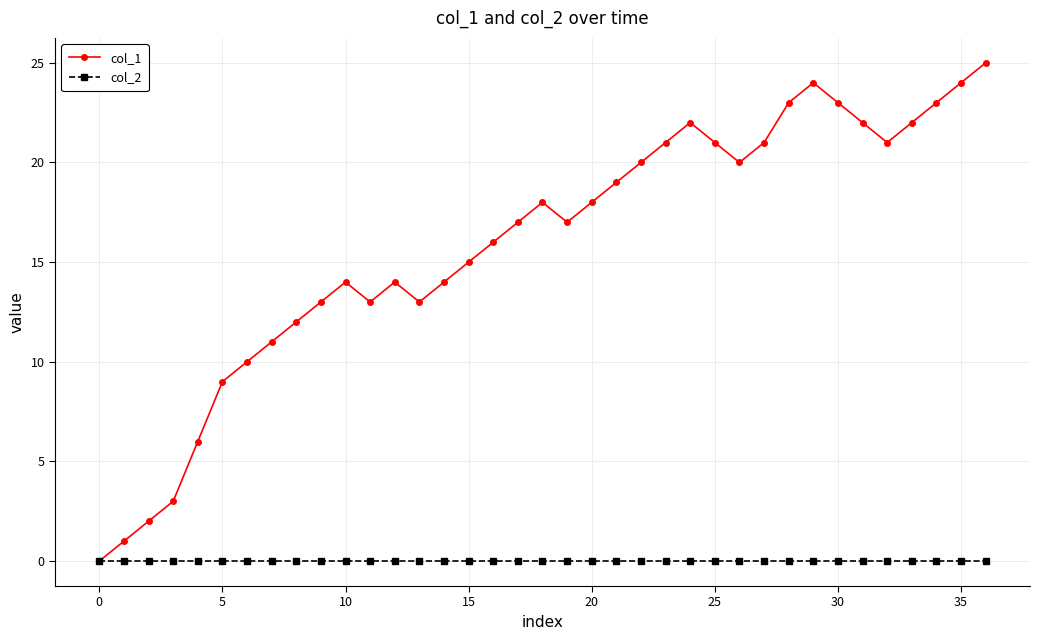

Which series has the widest spread of values?

col_1